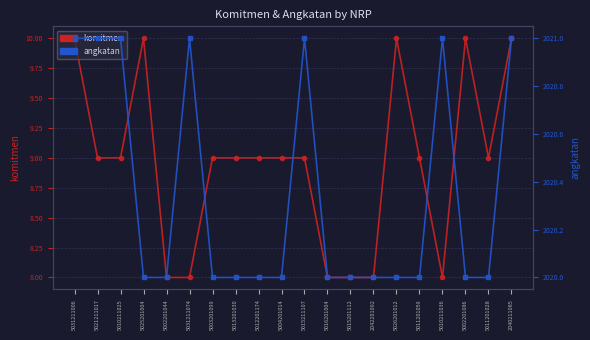

Is the value of komitmen at 5010211036 greater than the value of angkatan at 2042201092?

No